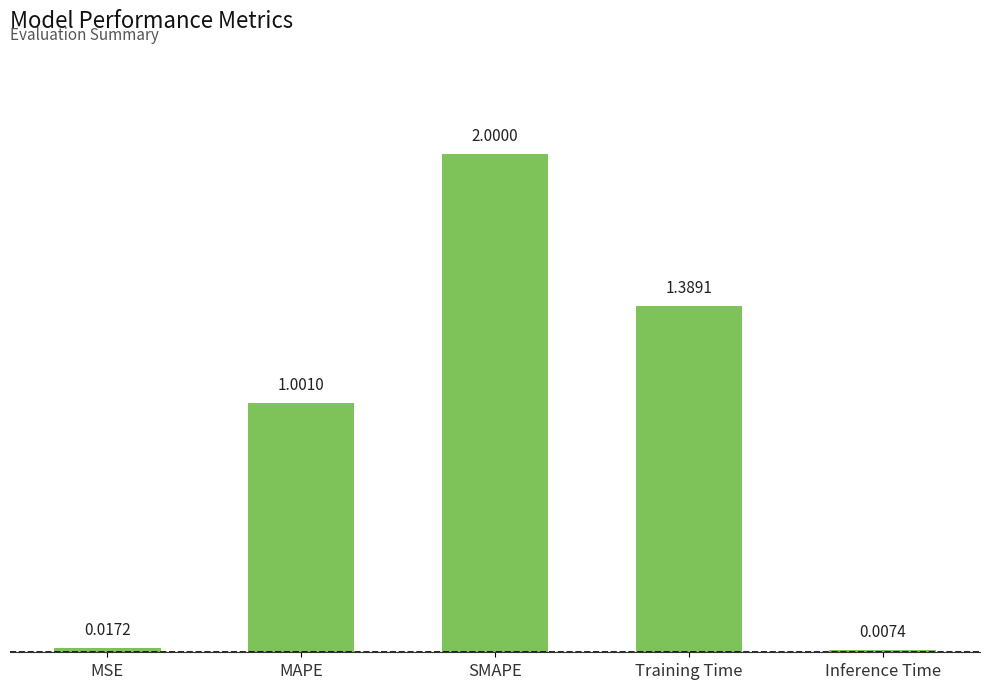

At which category does the chart reach its minimum across all series?

Inference Time